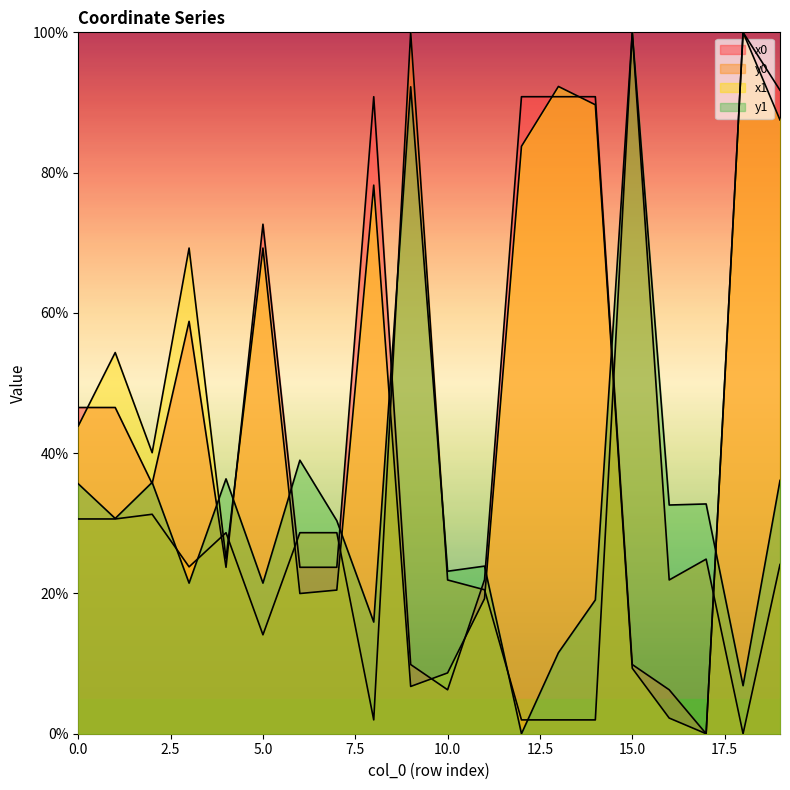

Between which two adjacent categories do x0 and y0 first intersect?

3 and 4